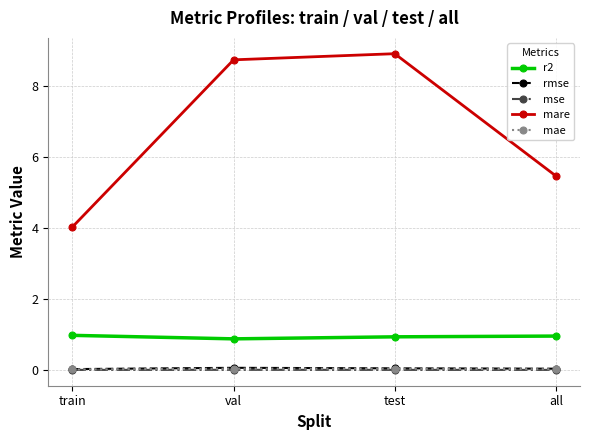

At how many categories does at least one series exceed 6?

2